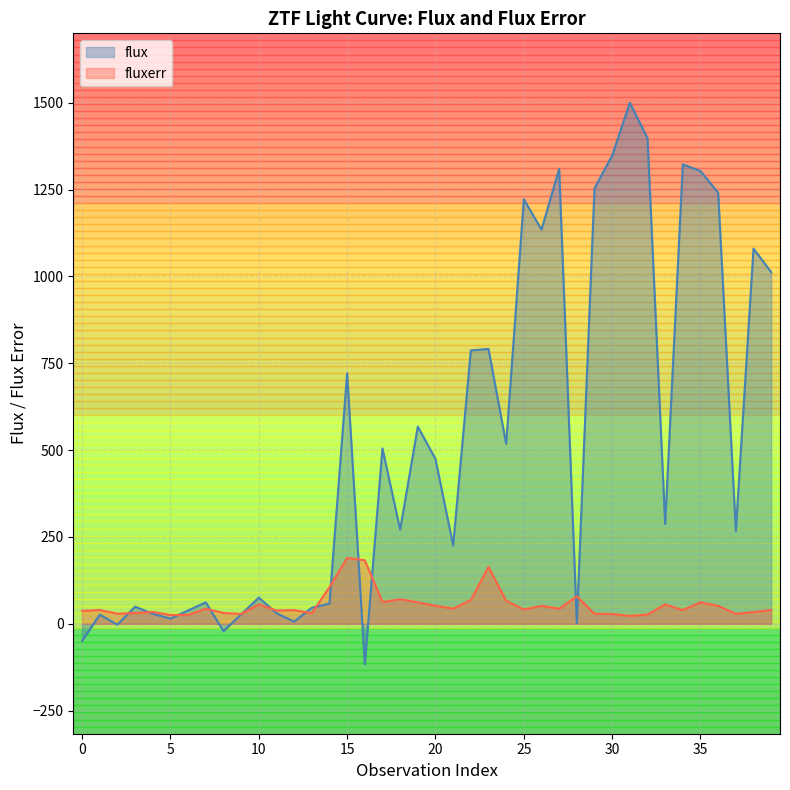

Does the chart display data point markers on the line(s)?

No